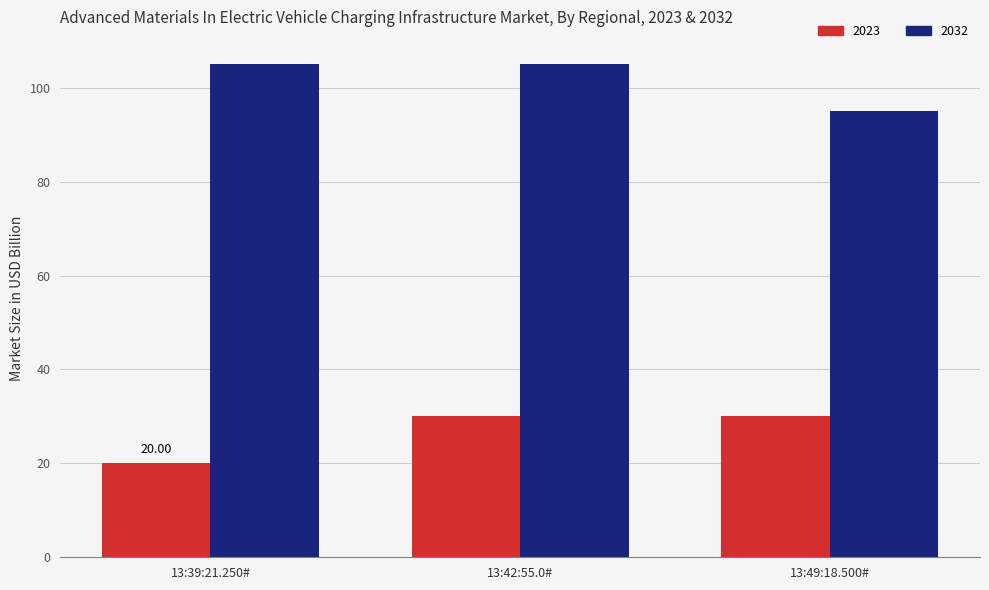

What is the difference between the maximum and minimum values in the 2032 series?

10